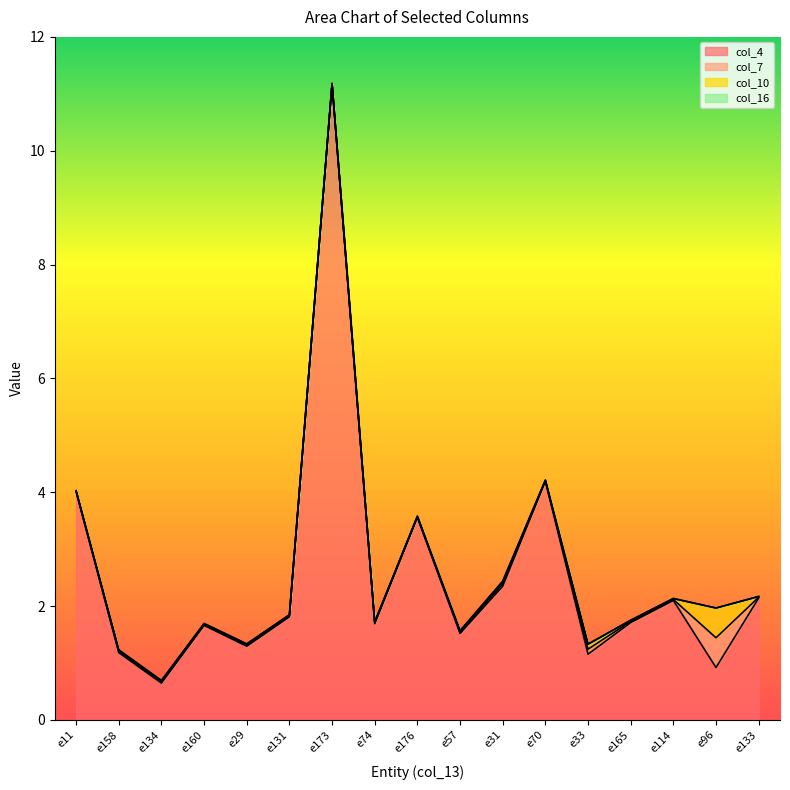

The col_4 series shows 2.8 at e114. True or false?

False